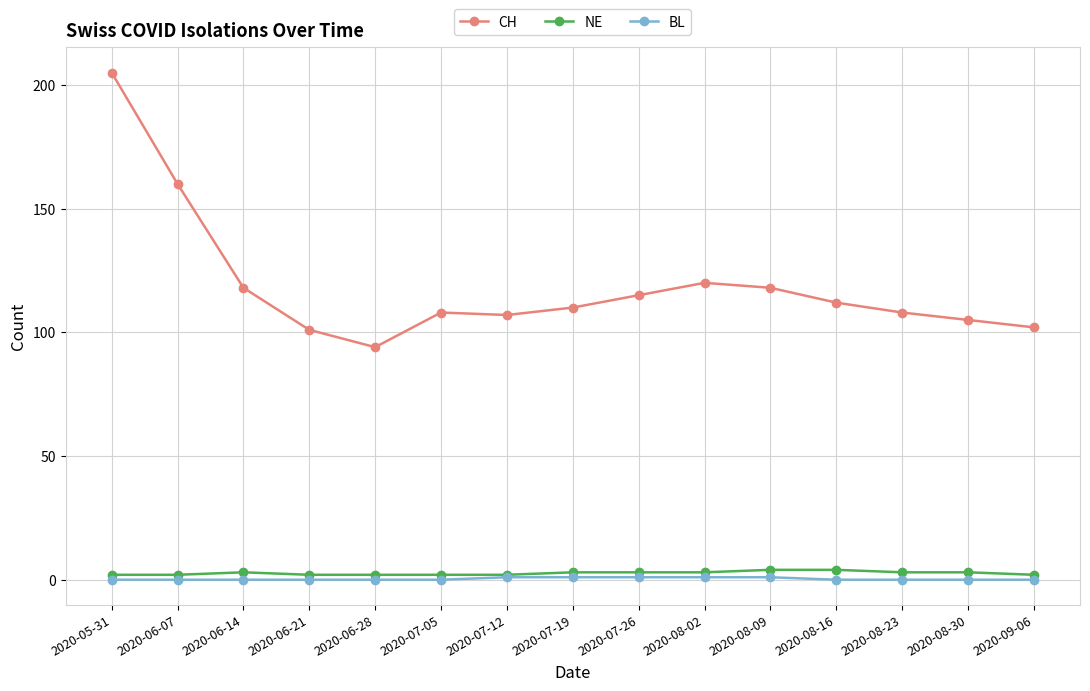

What is the label of the 8th point from the right?

2020-07-19